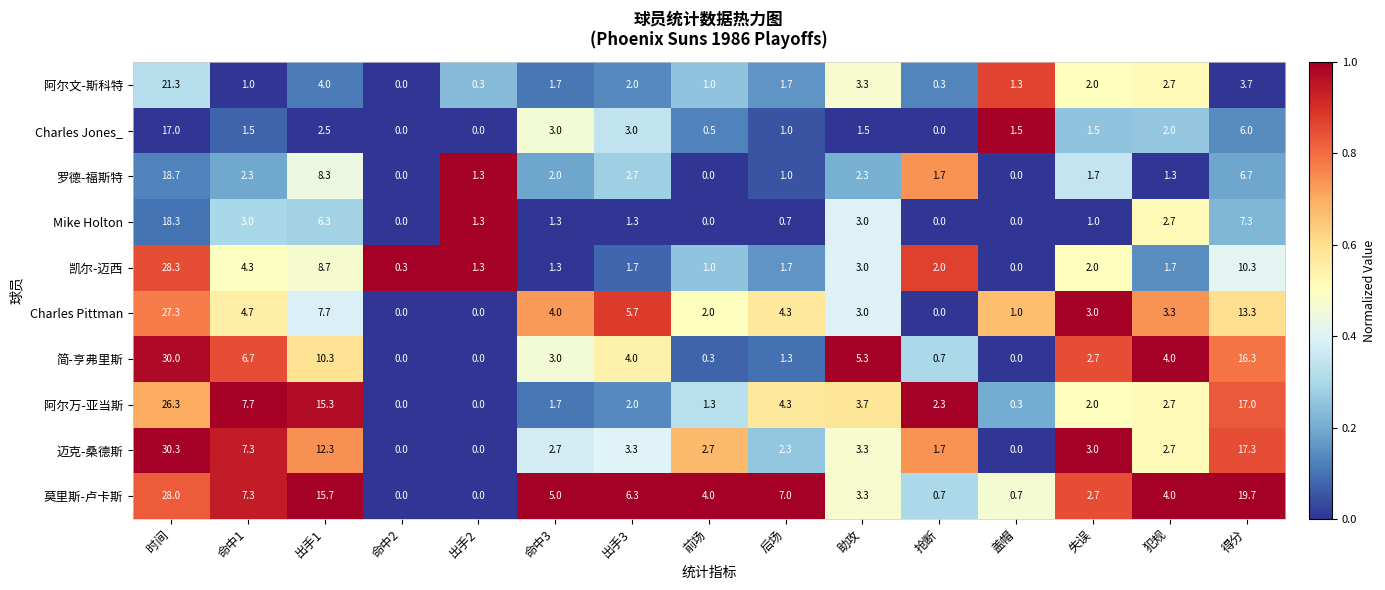

How many values in the 阿尔万-亚当斯 series are below 2?

5